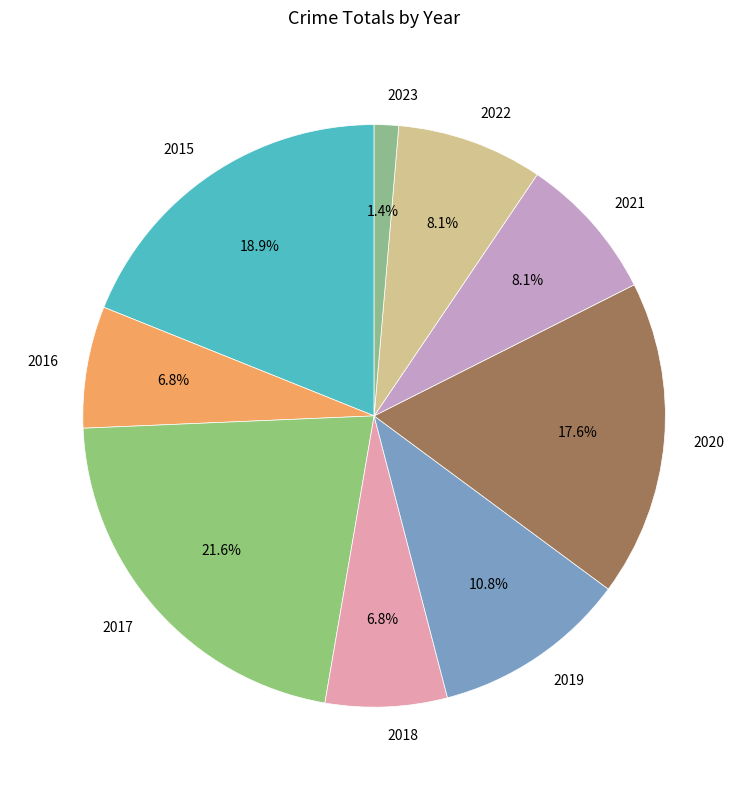

To the nearest percent, what is the difference between the 2017 and 2020 slice percentages?

4%